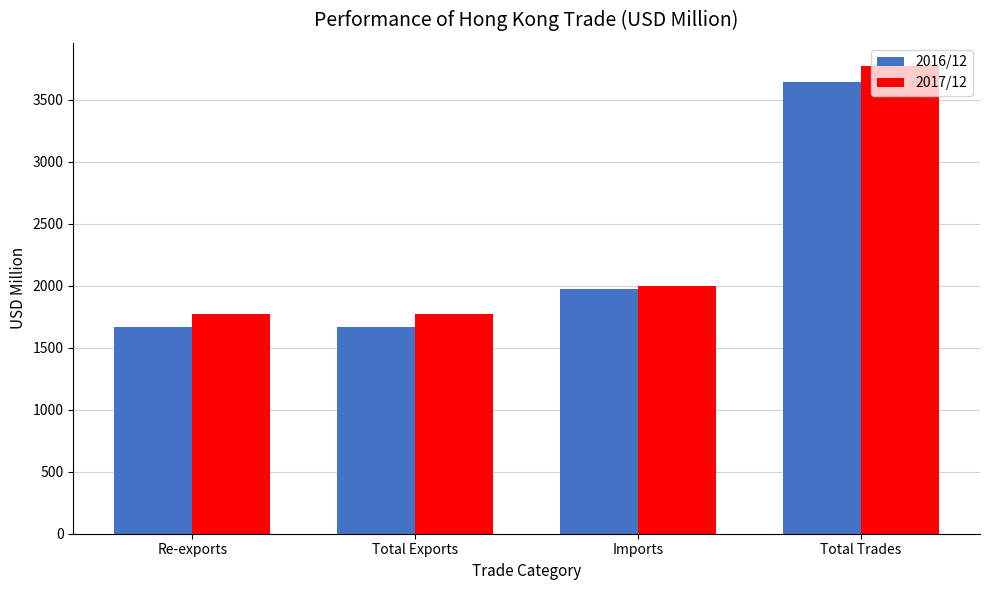

What is the highest value of the 2017/12 series?

3768.7